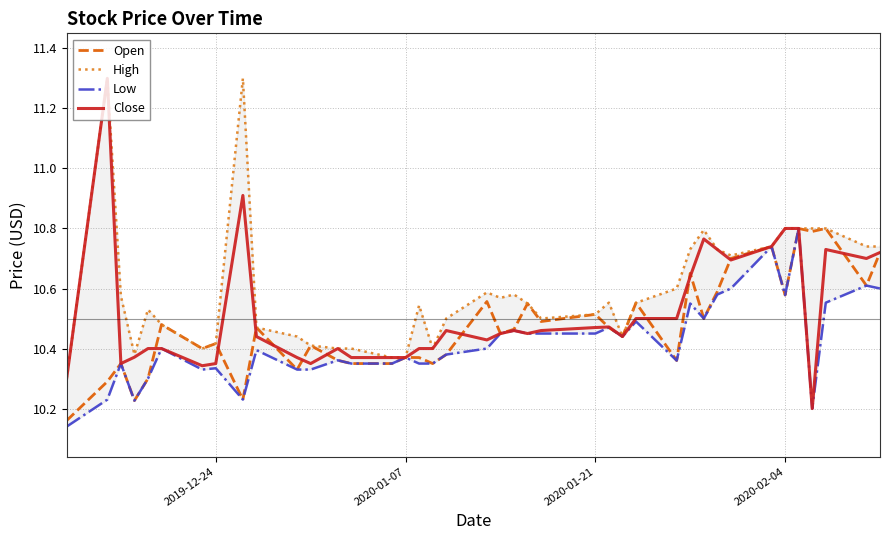

Count the number of categories in the chart.

40